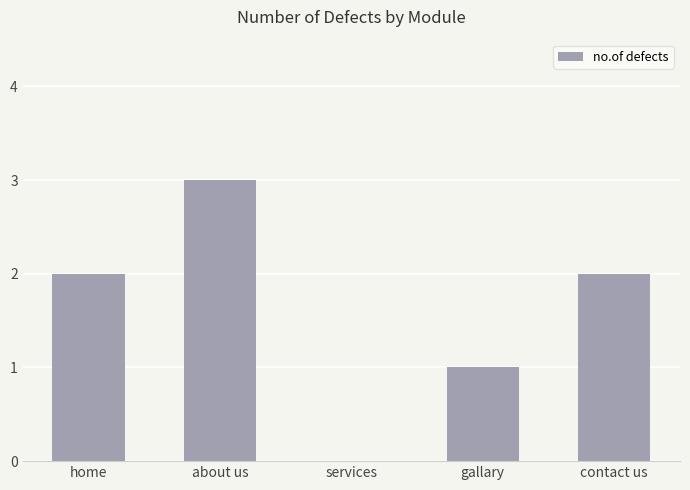

Reading left to right, extract all data points from this chart.

2	3	0	1	2